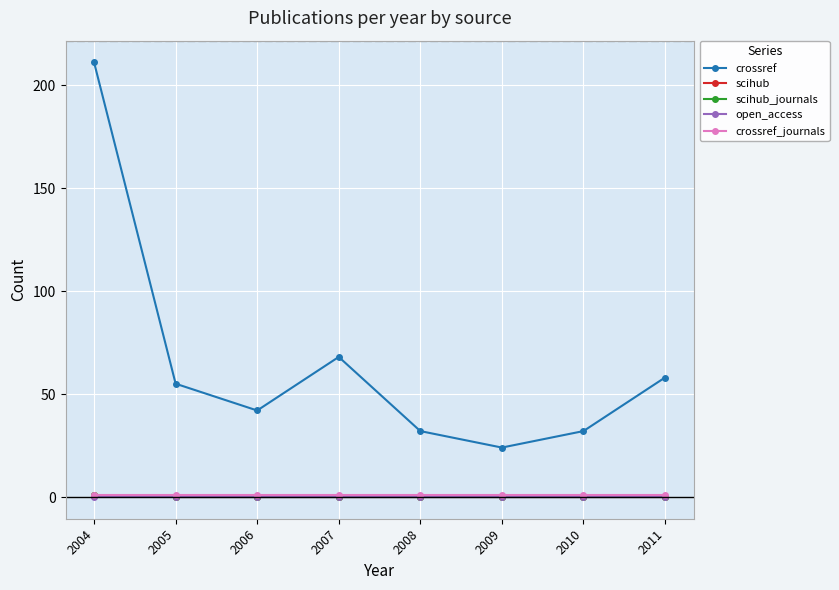

List the labels in order of scihub value, largest first.

2004, 2005, 2006, 2007, 2008, 2009, 2010, 2011